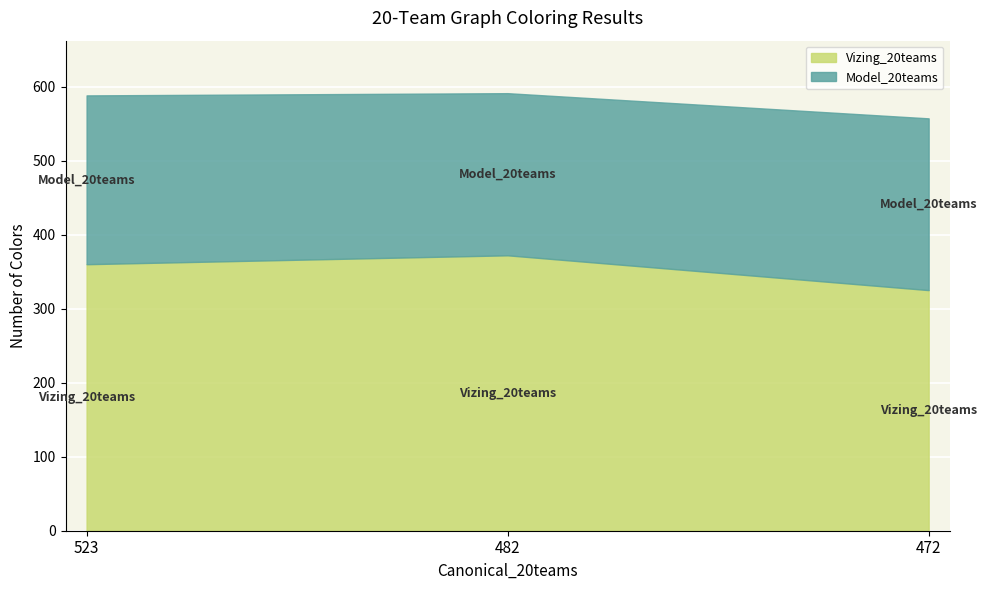

Reading left to right, list all the values displayed in this chart.

360	372	325